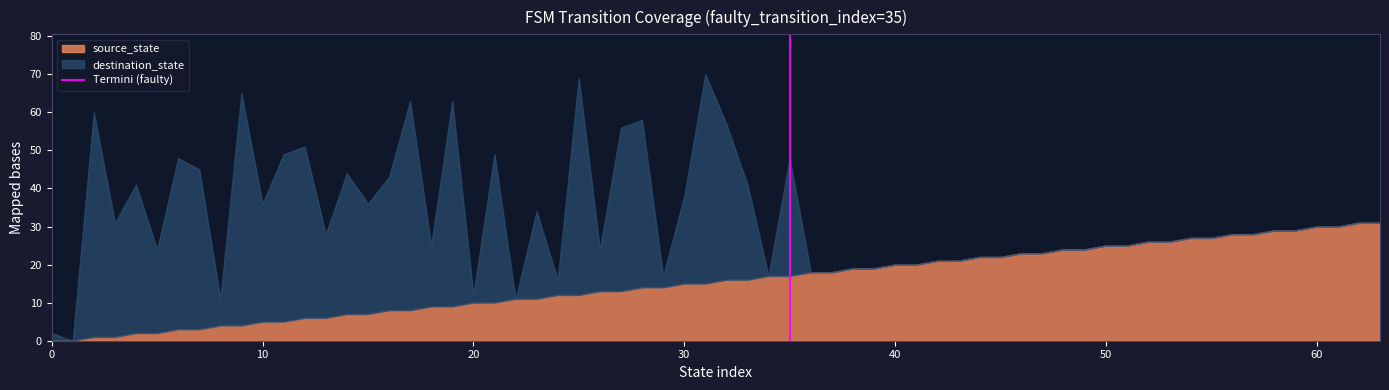

What is the maximum value for source_state?

31